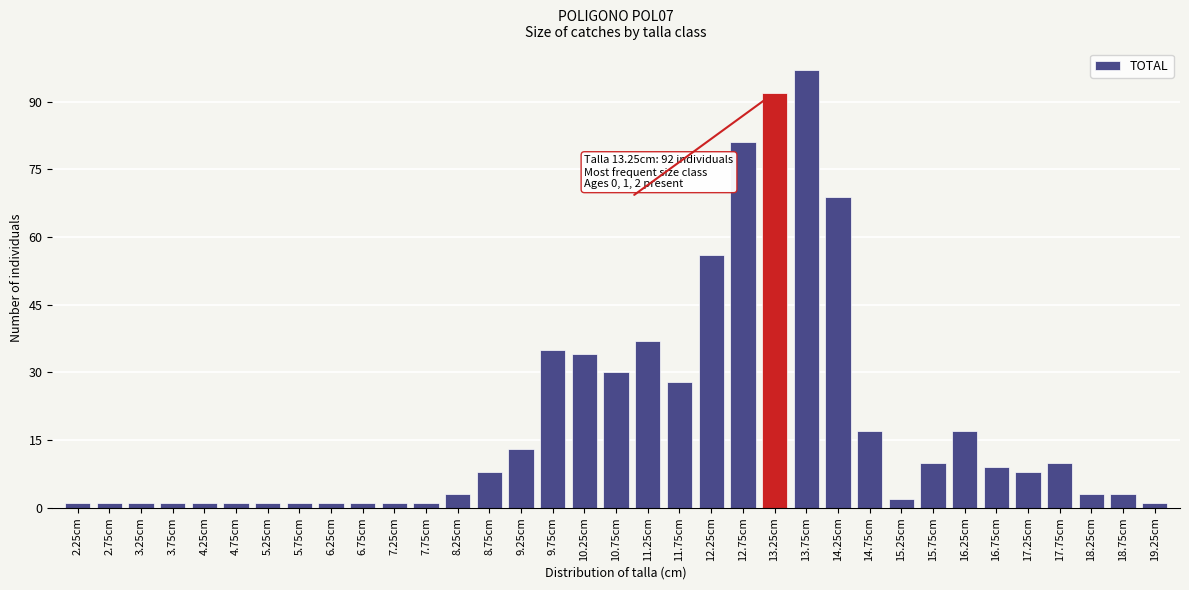

True or false: the data shows 159 at 13.25cm.

False